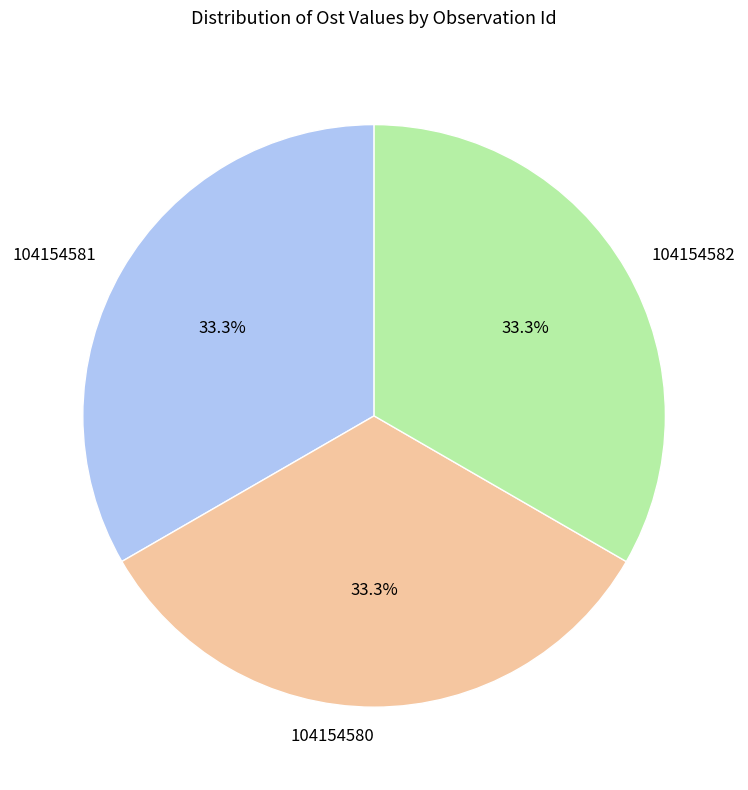

Is 104154581 the majority of the pie?

No